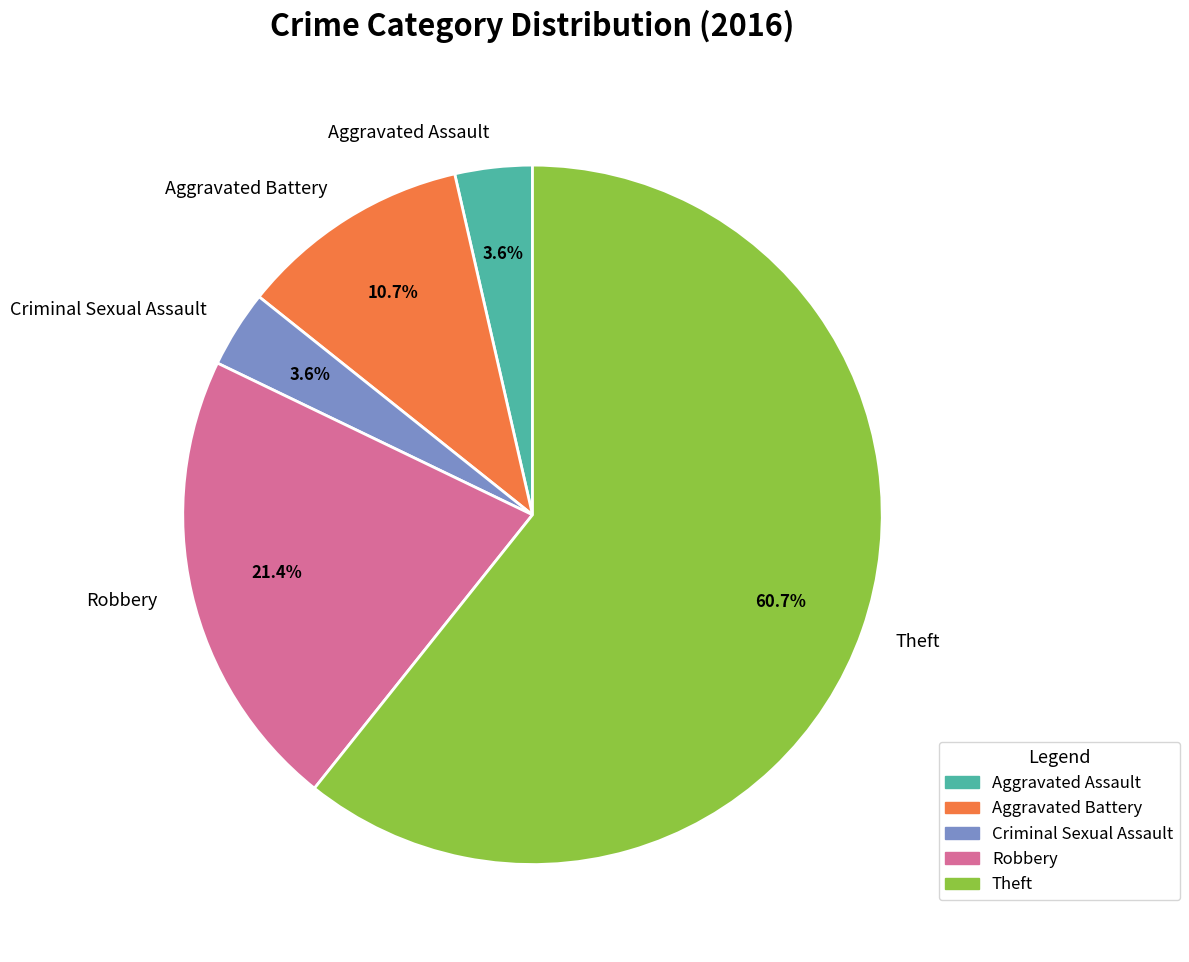

How many slices are in this pie chart?

5